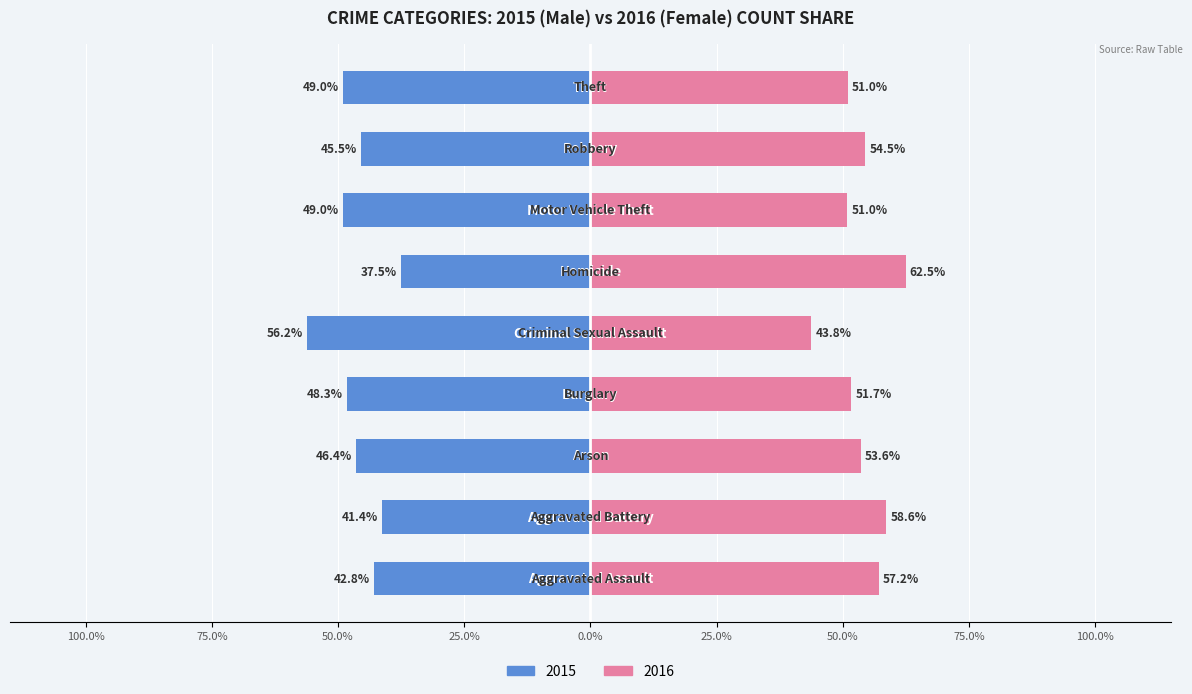

At 100.0%, list the series in order from smallest to largest.

Male, Female